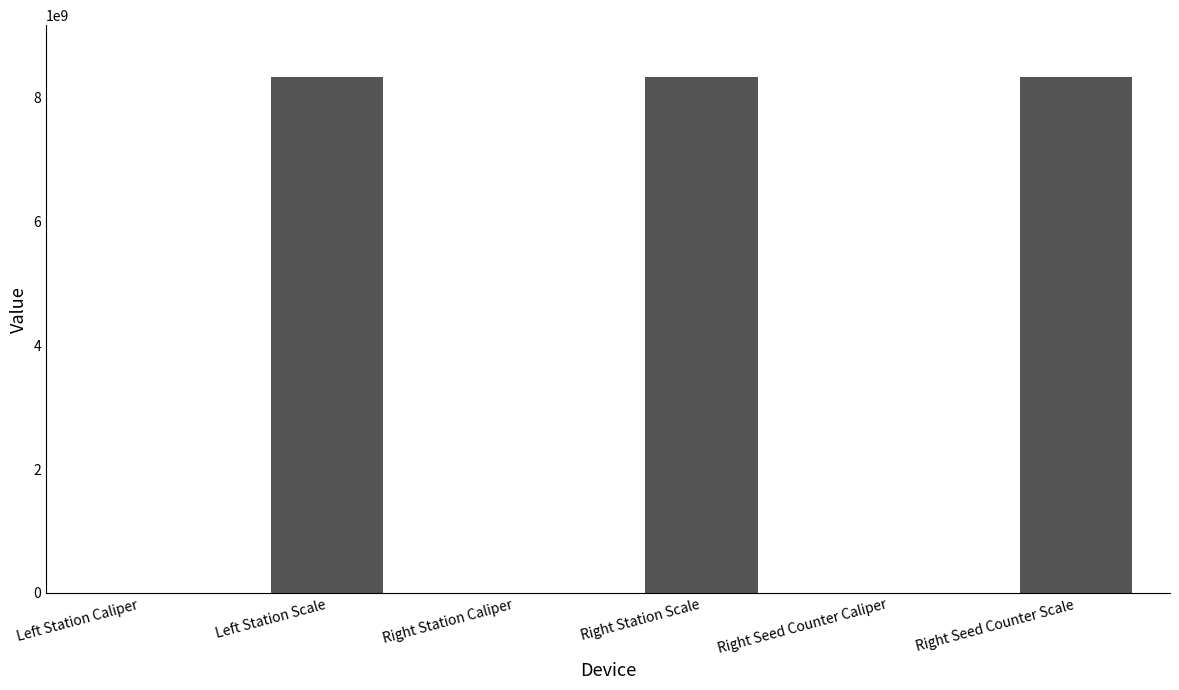

What is the greatest value displayed?

8340107097